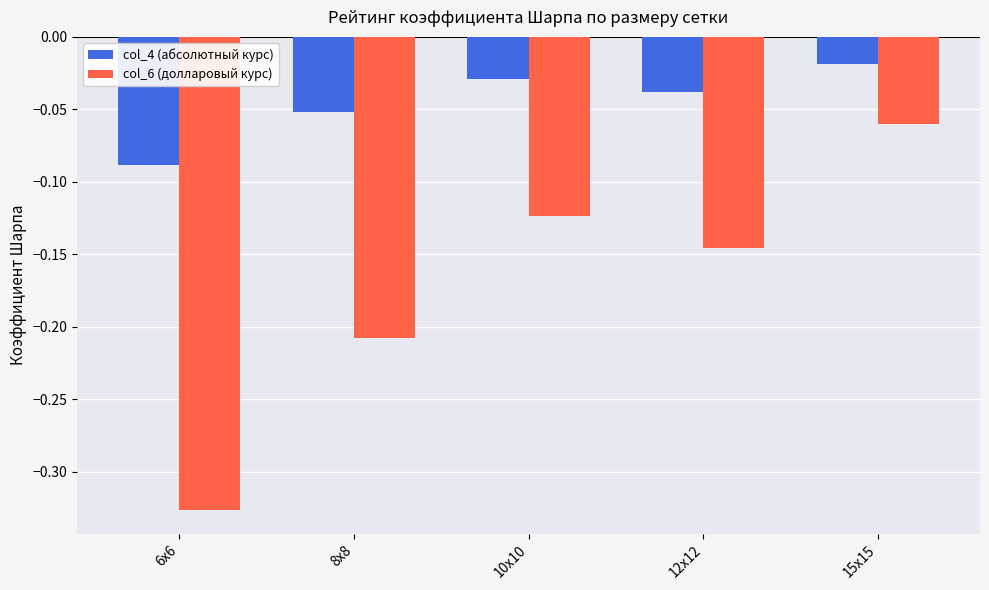

How many bars are there in each group?

2